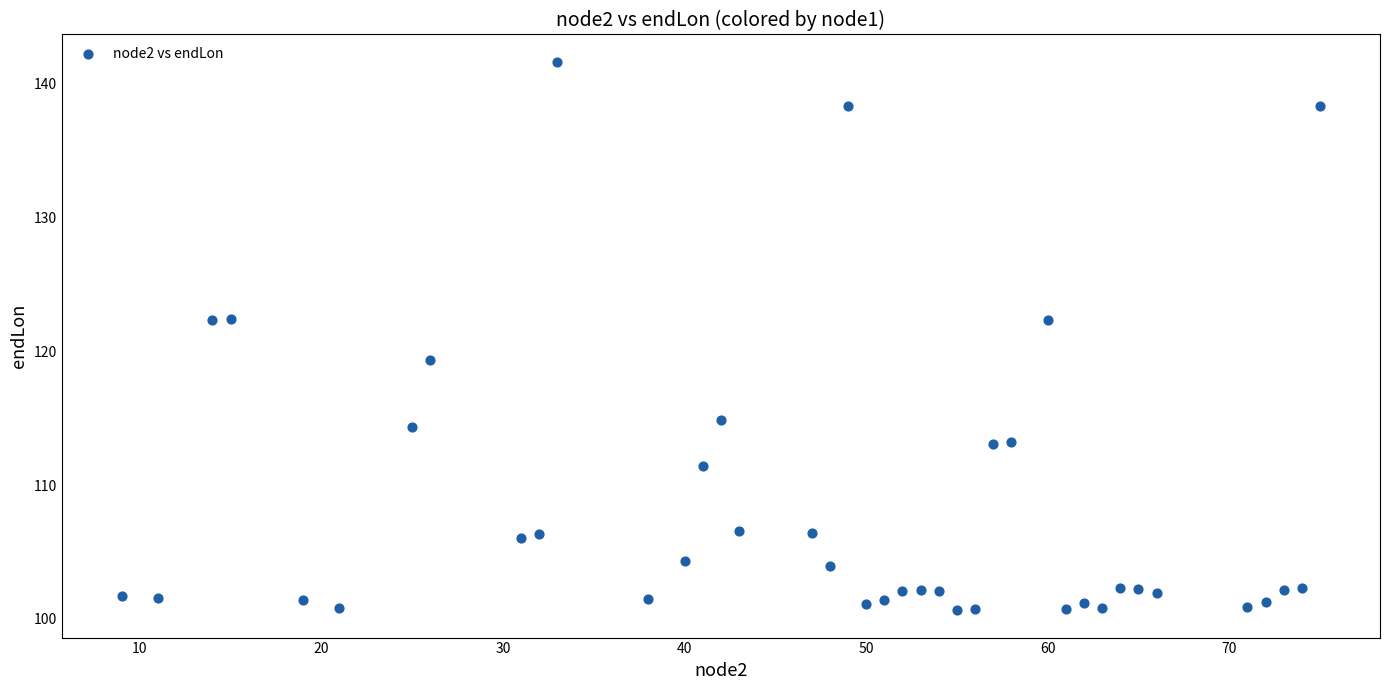

What is the range of X values (max minus min)?

66.0